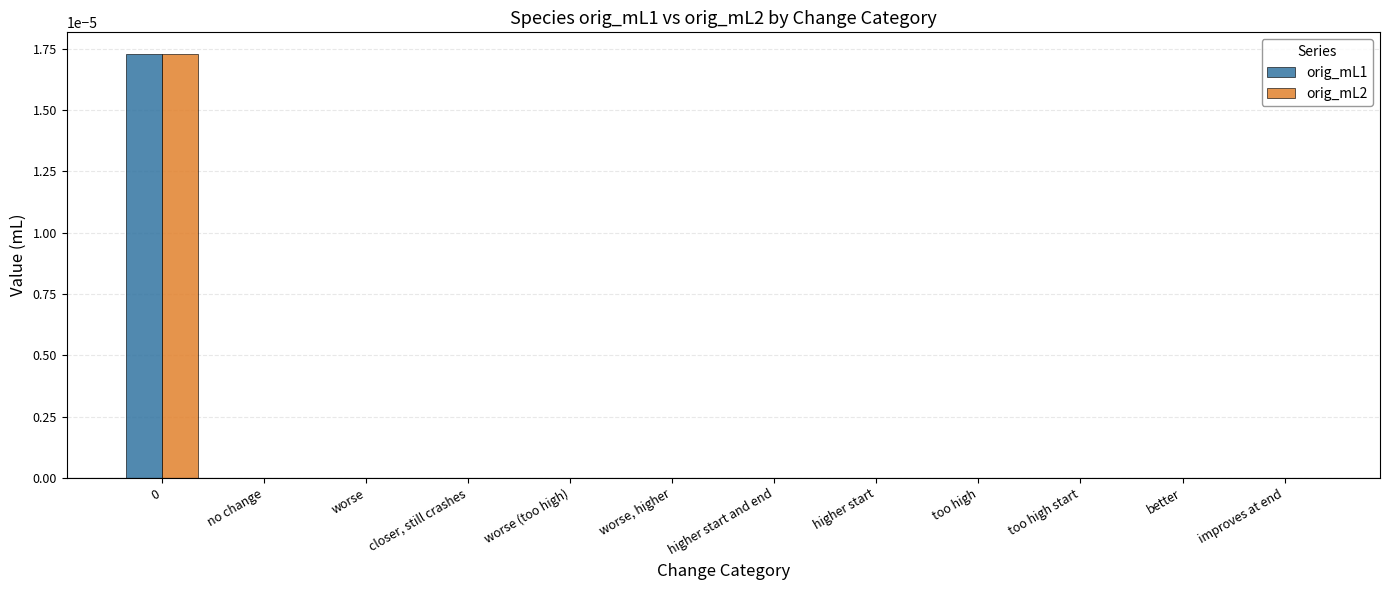

The value of orig_mL1 at better is 0.0. True or false?

True